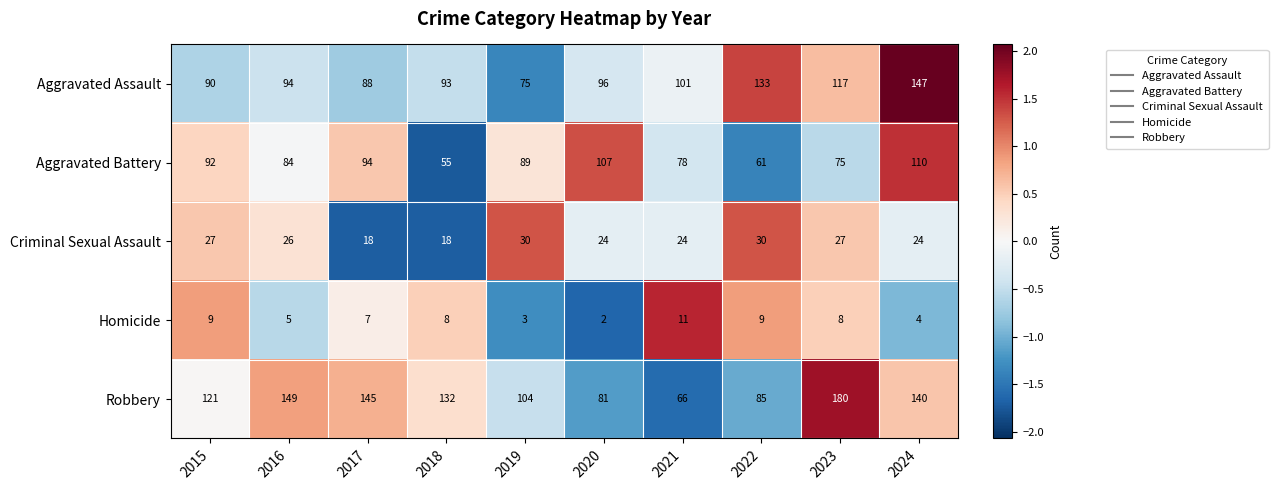

What is the difference between the Aggravated Assault values at 2023 and 2015?

27